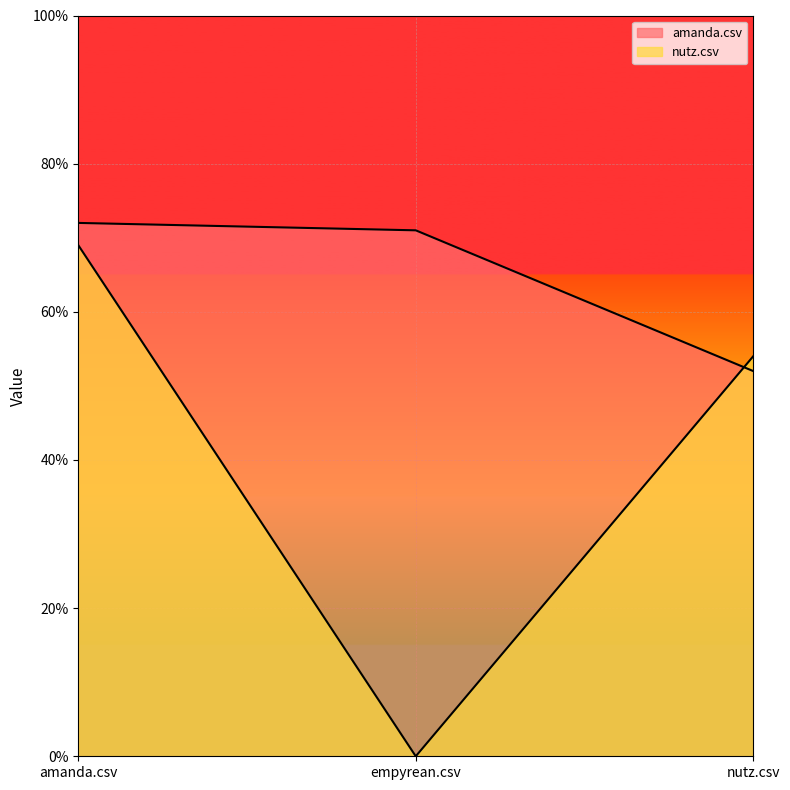

List the series in order of their overall mean, highest first.

amanda.csv, nutz.csv